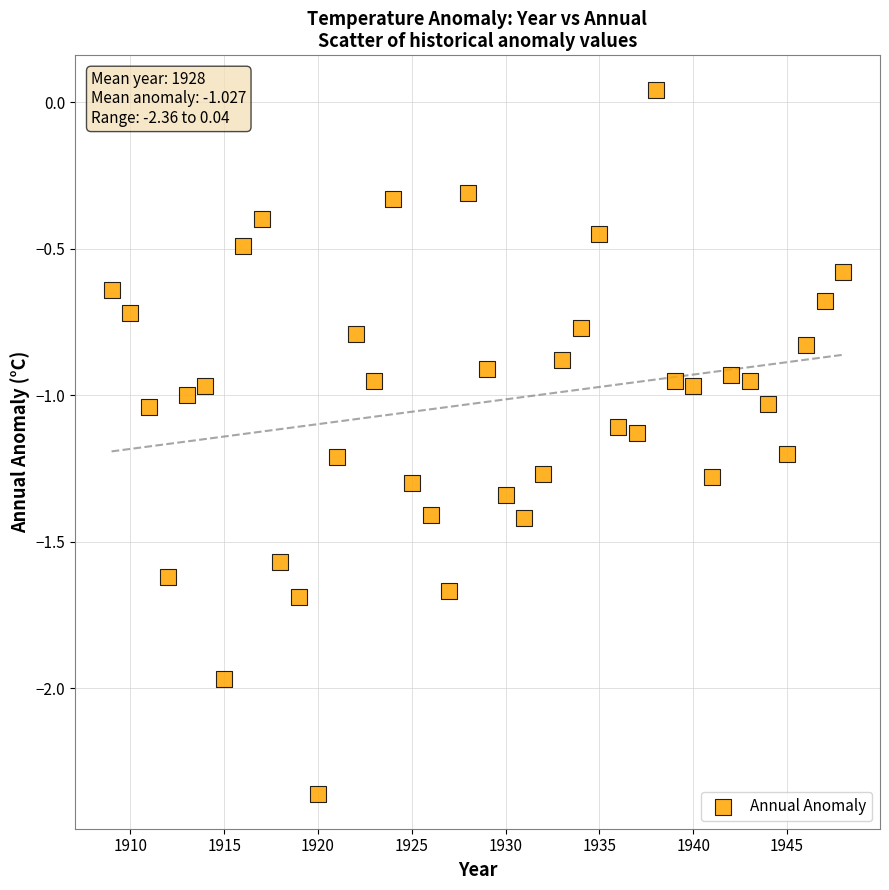

What is the range of X values (max minus min)?

39.0